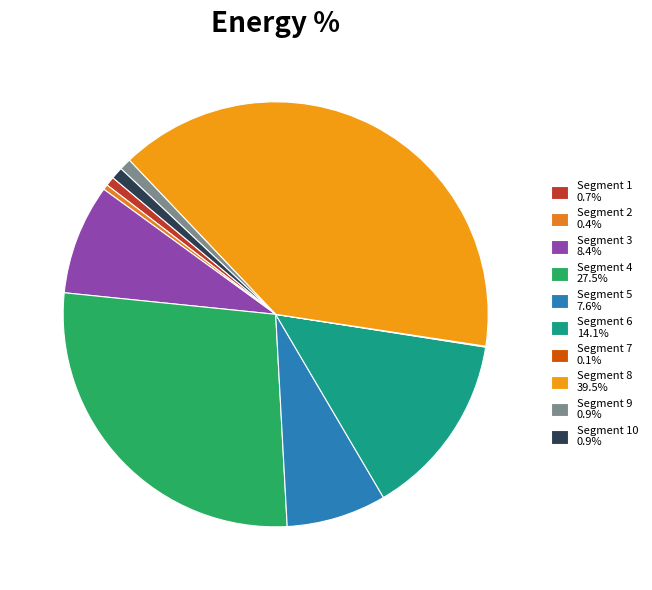

Which category has the smallest portion of the pie?

signal segment 7